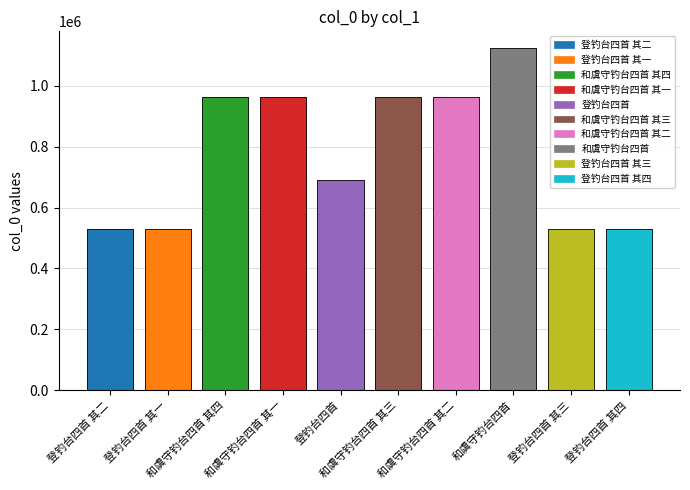

Between 和虞守钓台四首 其三 and 登钓台四首 其一, which is larger?

和虞守钓台四首 其三